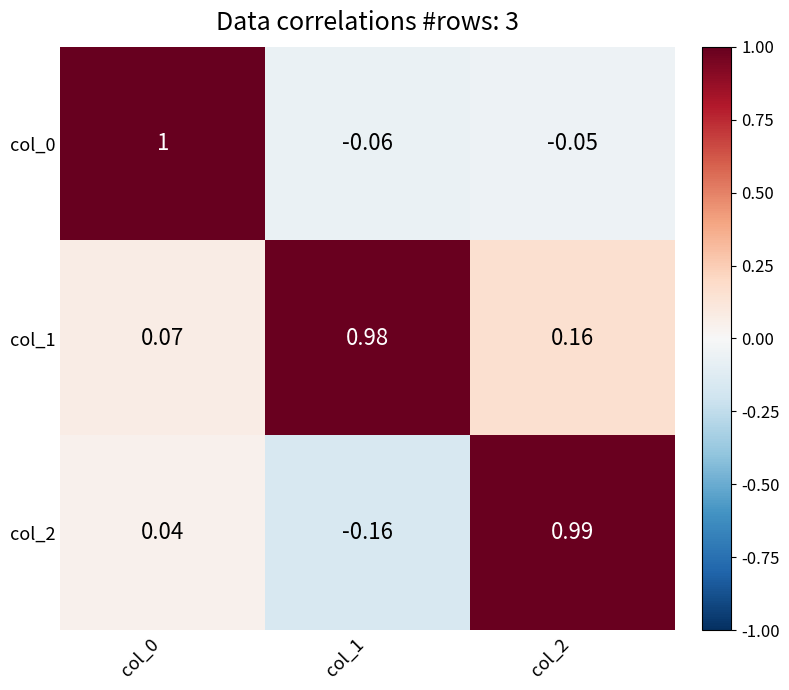

Which series has the largest range (max minus min)?

col_2